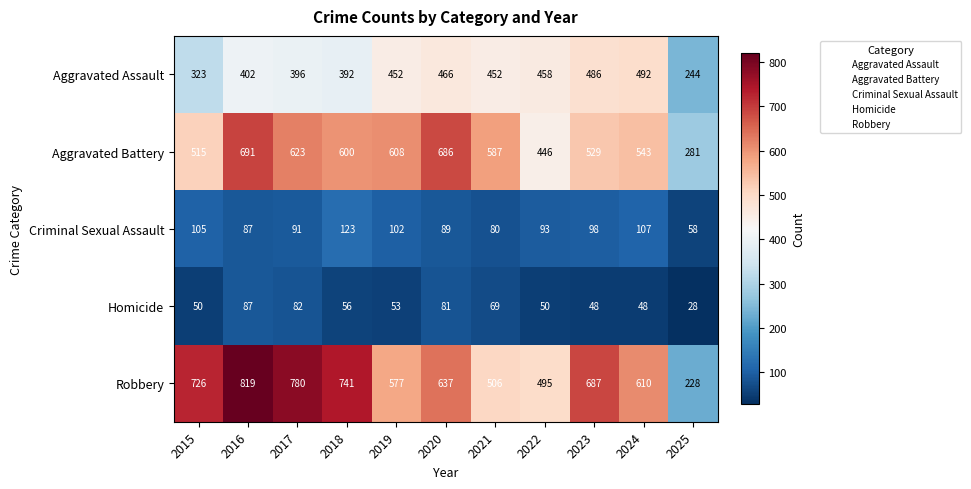

At which label is Aggravated Battery closest to 486?

2015